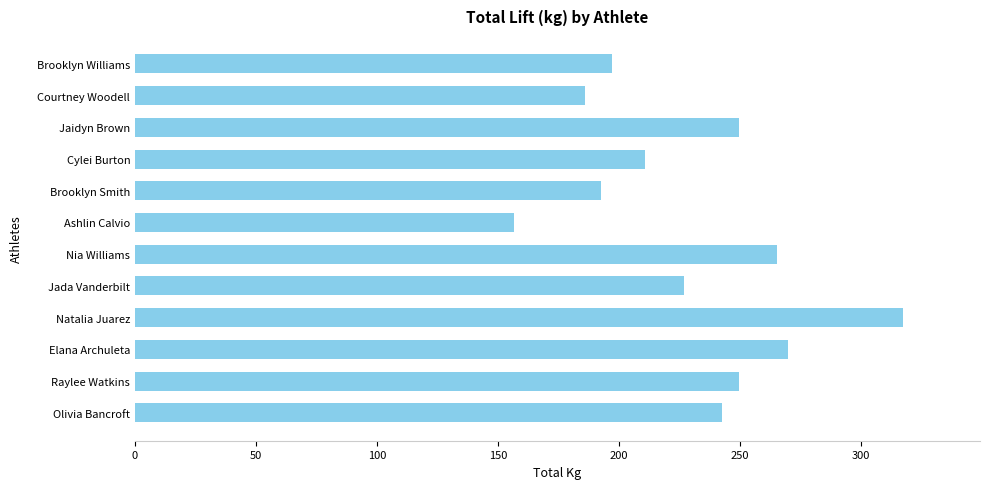

What is the difference between the maximum and minimum values?

161.0